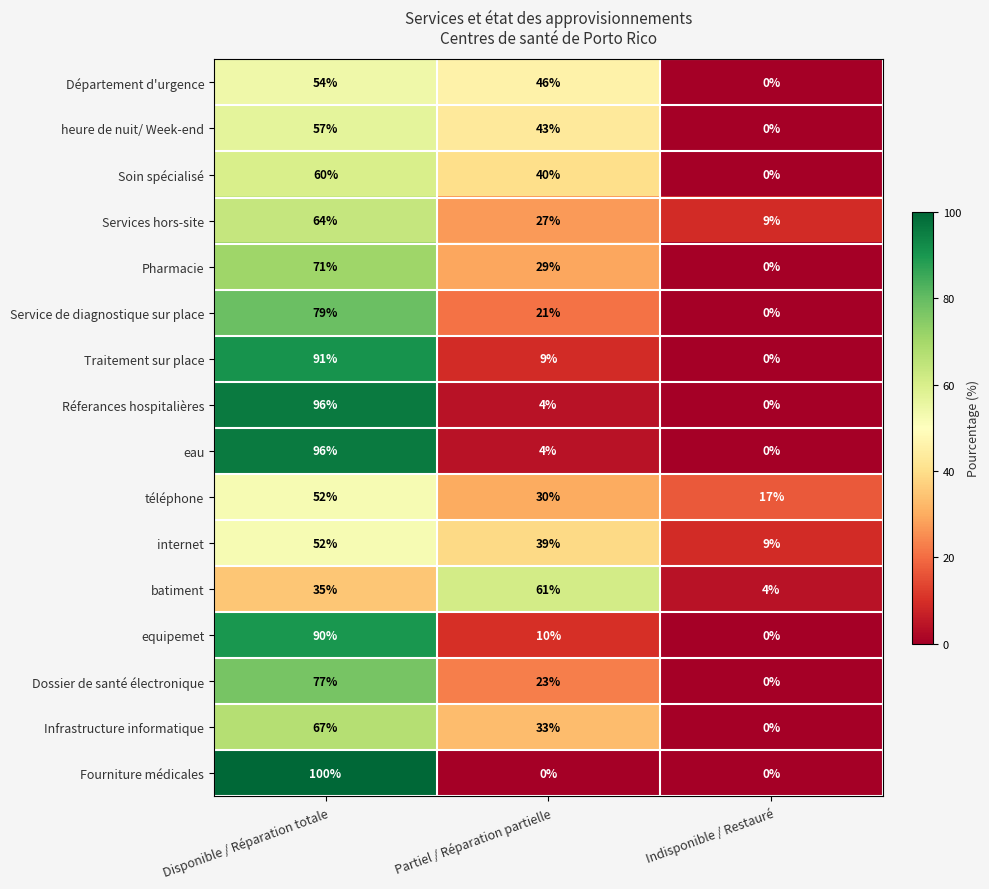

Is it true that Soin spécialisé equals 60 at Disponible / Réparation totale?

True